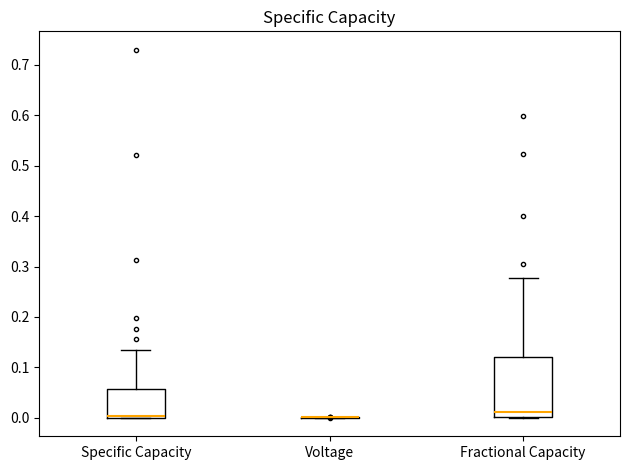

Reading left to right, transcribe this box plot: for each box, give where its median line is, the range the box spans, and where its two whiskers end, as read against the y-axis. The values are not printed on the chart, so give them approximately, as read against the axis.

Specific Capacity: median 0.00 (just above the box's lower edge), box 0.00 to 0.06, whiskers 0.00 to 0.14
Voltage: box collapsed to a line at 0.00, whiskers 0.00 to 0.00
Fractional Capacity: median 0.01, box 0.00 to 0.12, whiskers 0.00 to 0.28